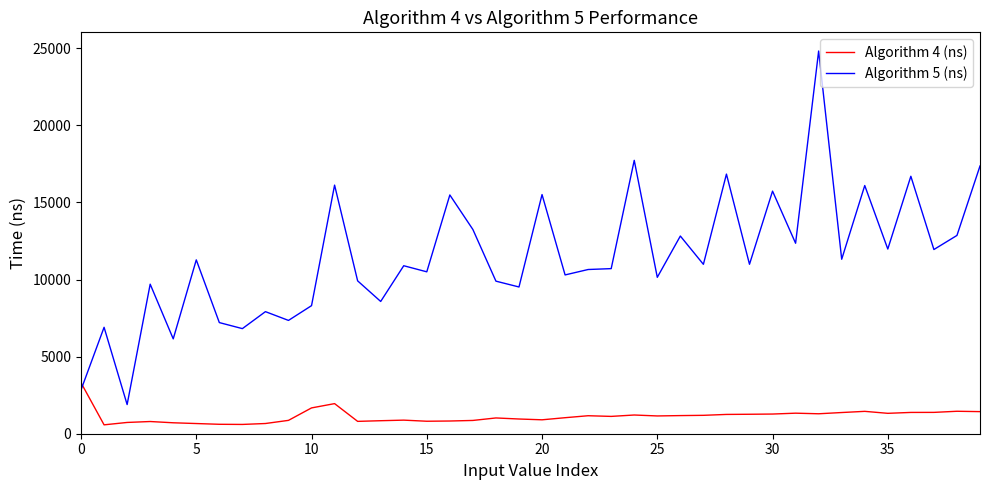

After their last crossing, which series has the higher values: Algorithm 4 (ns) or Algorithm 5 (ns)?

Algorithm 5 (ns)